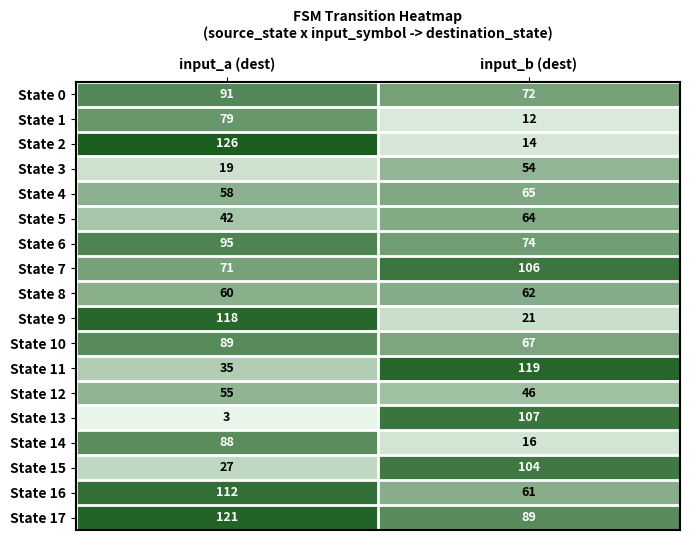

Which category has the highest value across all series?

input_a (dest)